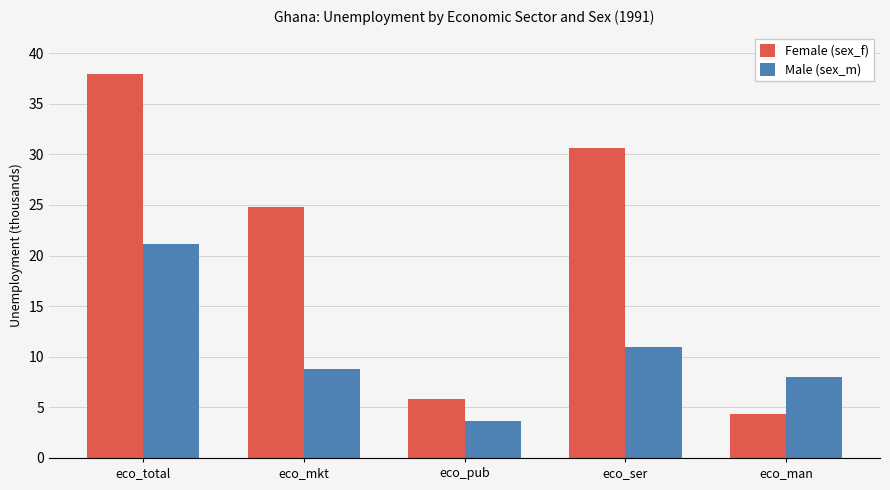

How many categories are shown in the chart?

5